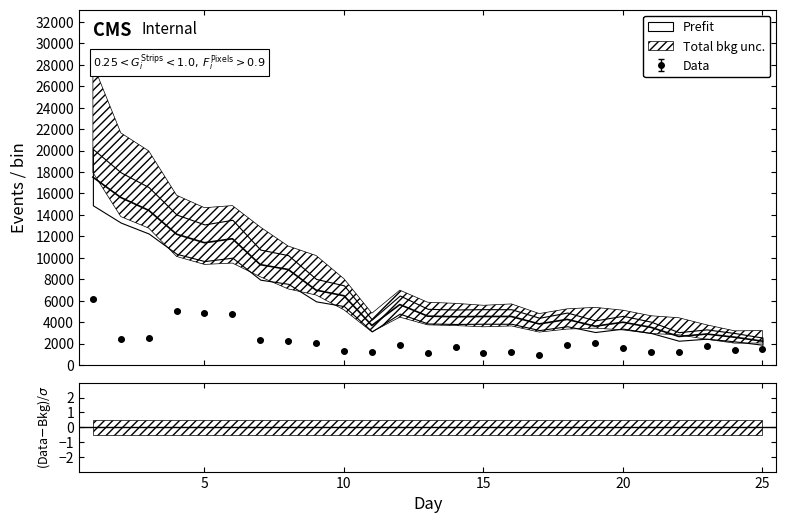

What is the difference between the Done 2 values at 1 and 22?

14858.0